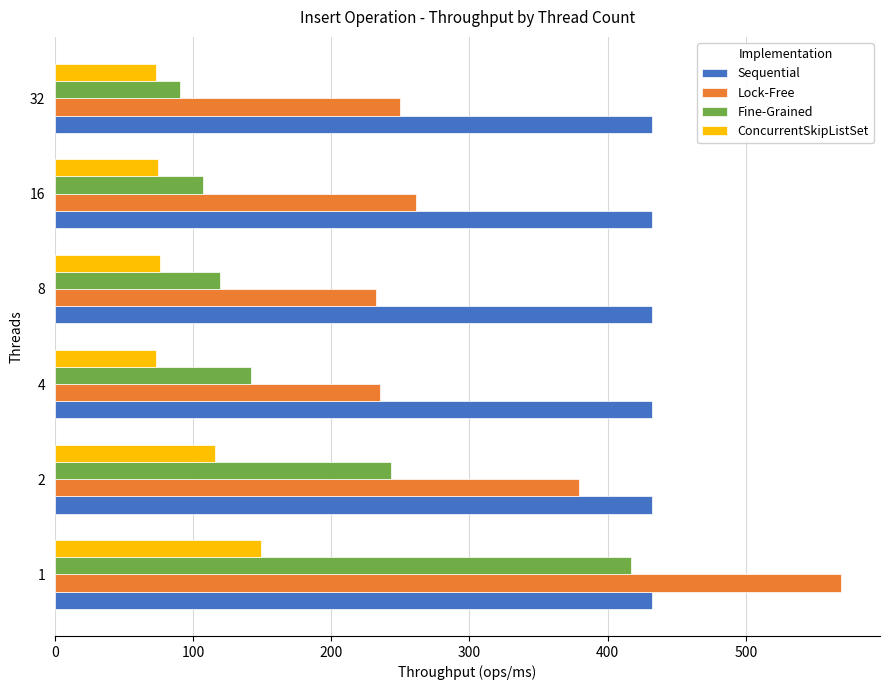

At how many categories does at least one series exceed 342?

6